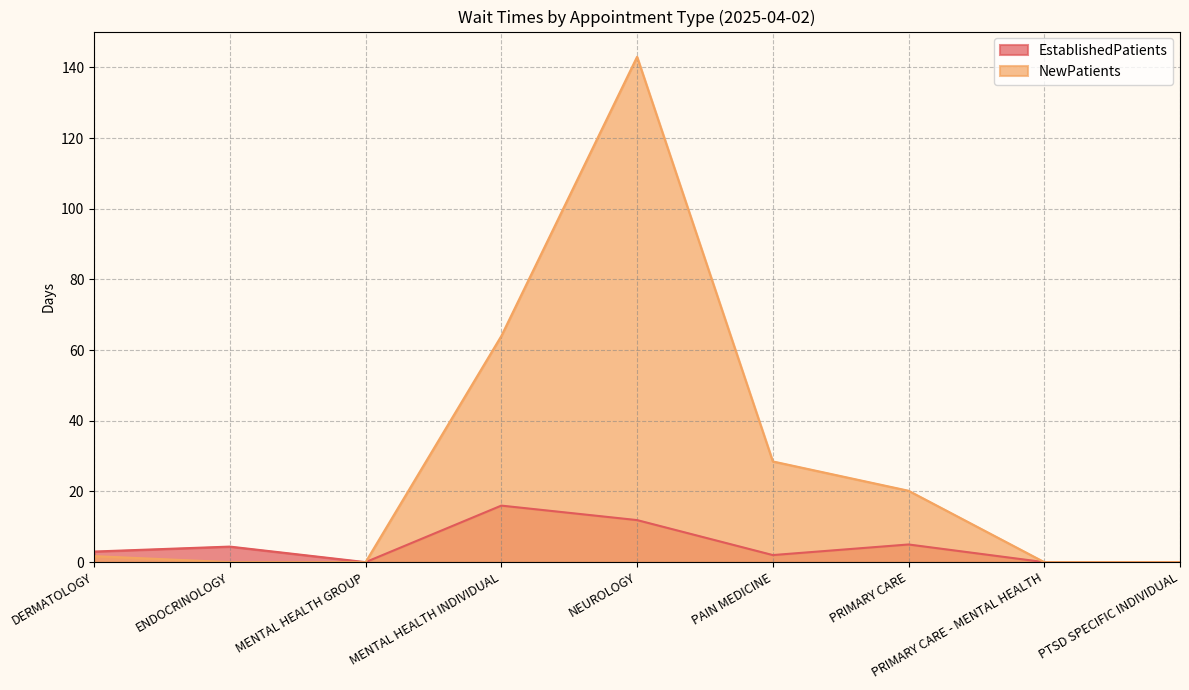

Reading right to left, extract all data points from this chart.

EstablishedPatients: 0.0	0.0	5.0	2.0	11.9	16.0	0.0	4.4	3.0
NewPatients: 0.0	0.0	20.2	28.5	143.0	64.0	0.0	0.0	1.7